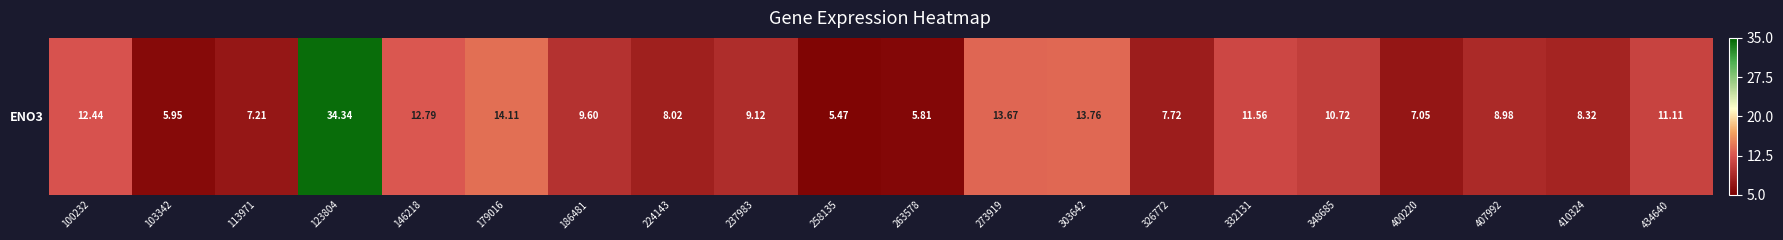

Which category has the lowest value across all series?

258135